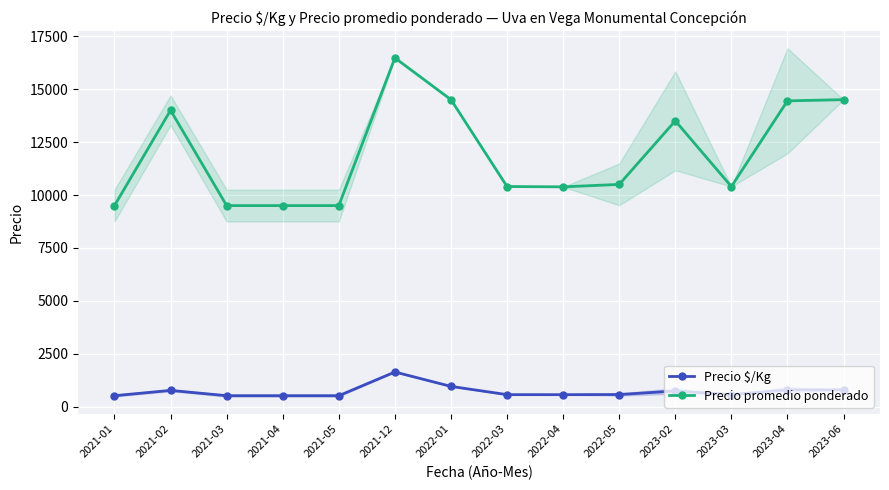

True or false: Precio $/Kg and Precio promedio ponderado intersect in this chart.

False